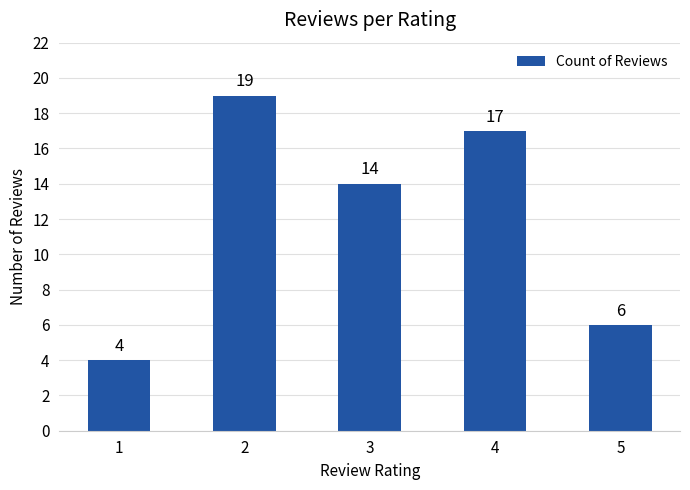

How many categories are shown in the chart?

5